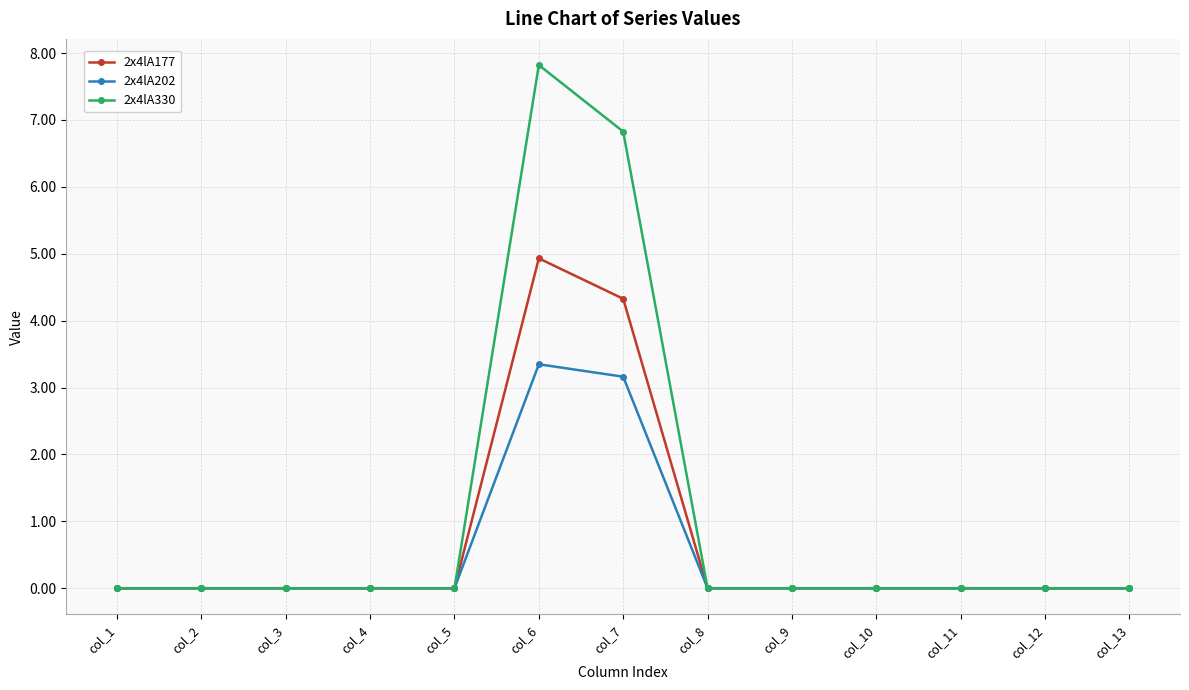

The 2x4lA177 series shows 4.3 at col_7. True or false?

True